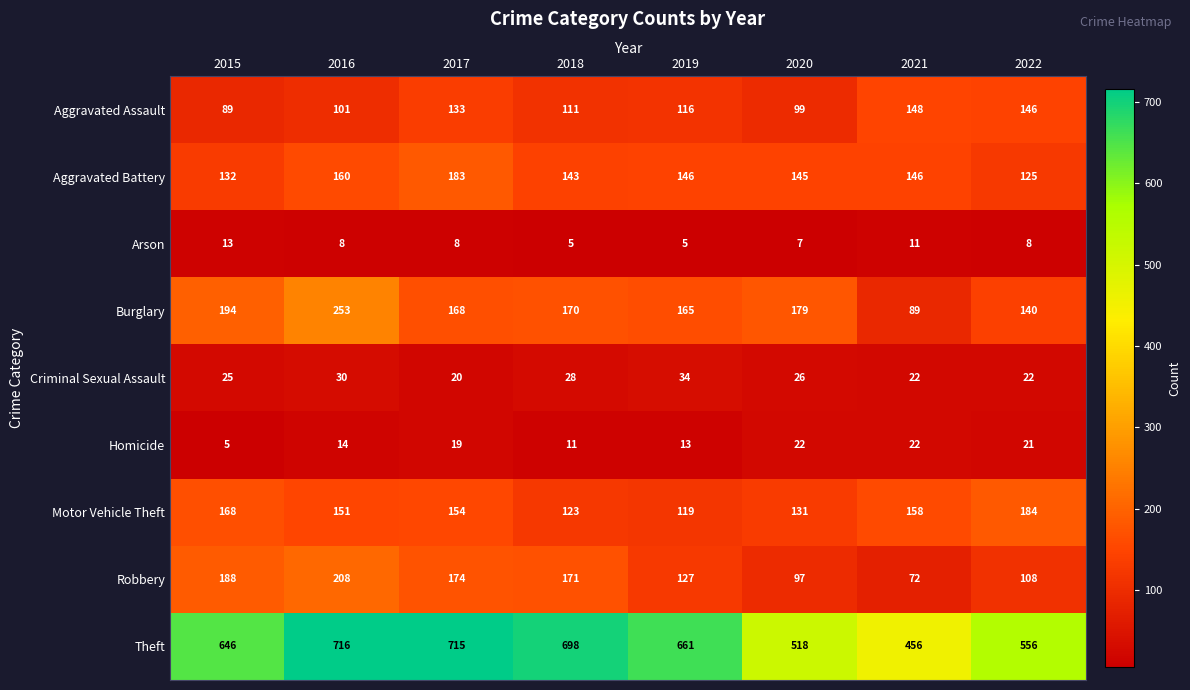

What is the sum of the Arson values at 2022 and 2019?

13